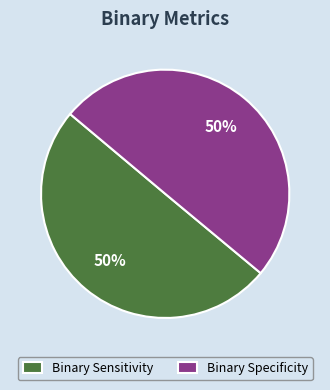

Is the sum of Binary Sensitivity and Binary Specificity greater than half?

Yes